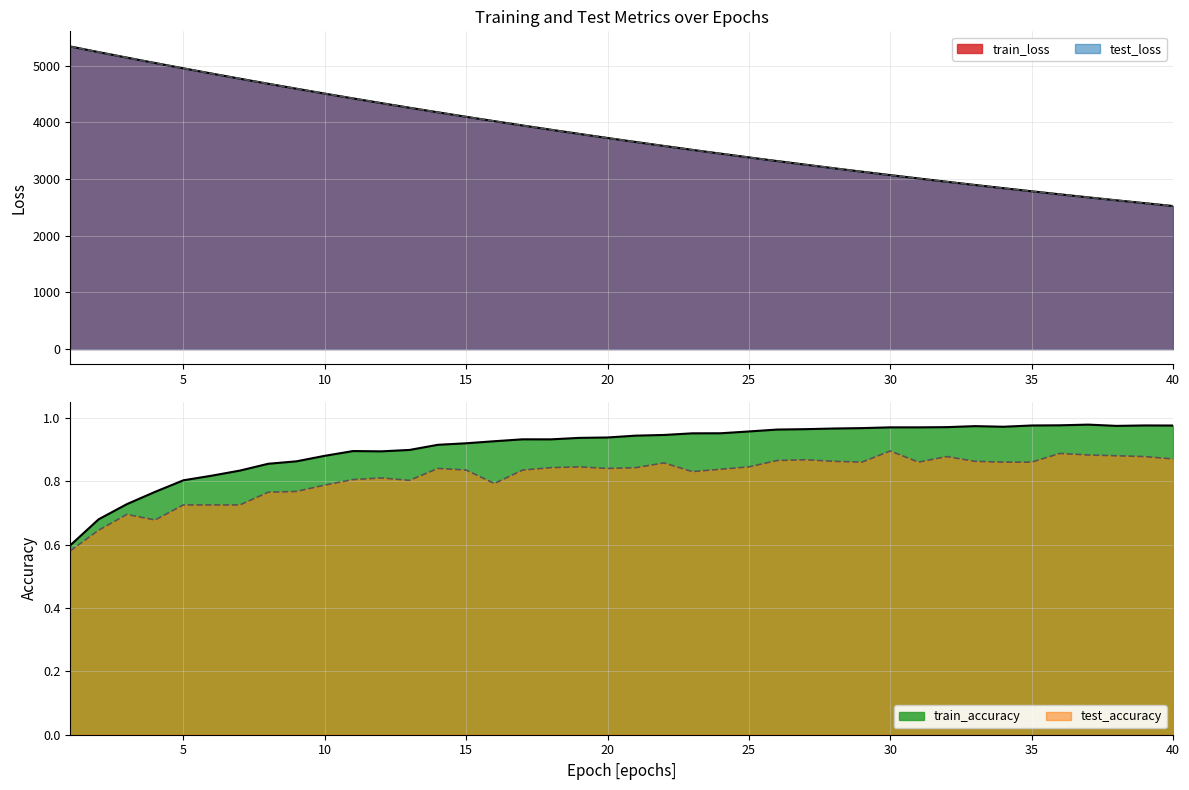

At which label does train_accuracy reach its minimum?

1